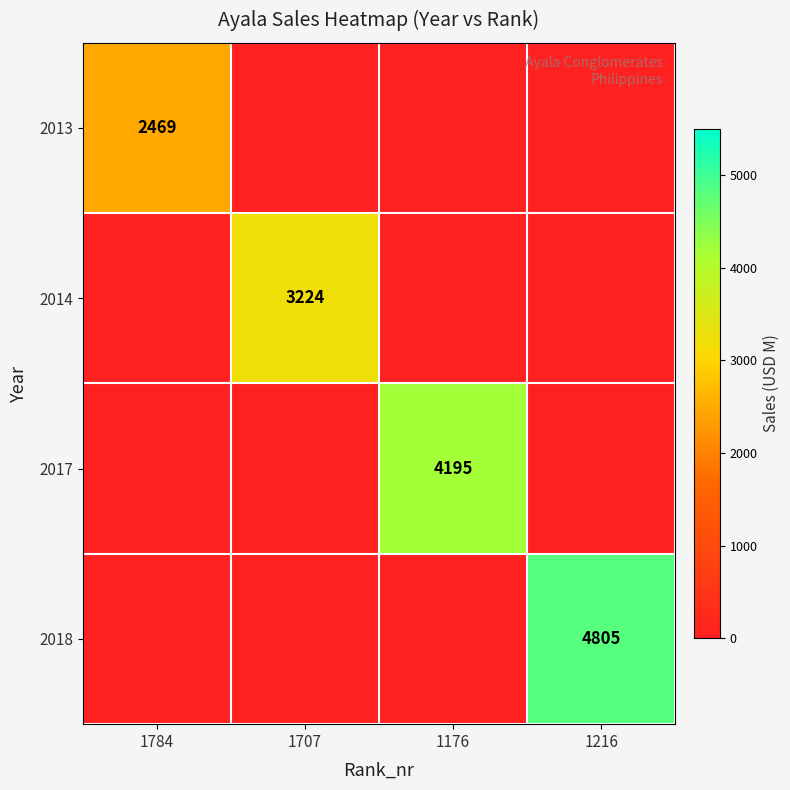

True or false: 2018 has a value of 3061 at 1216.

False